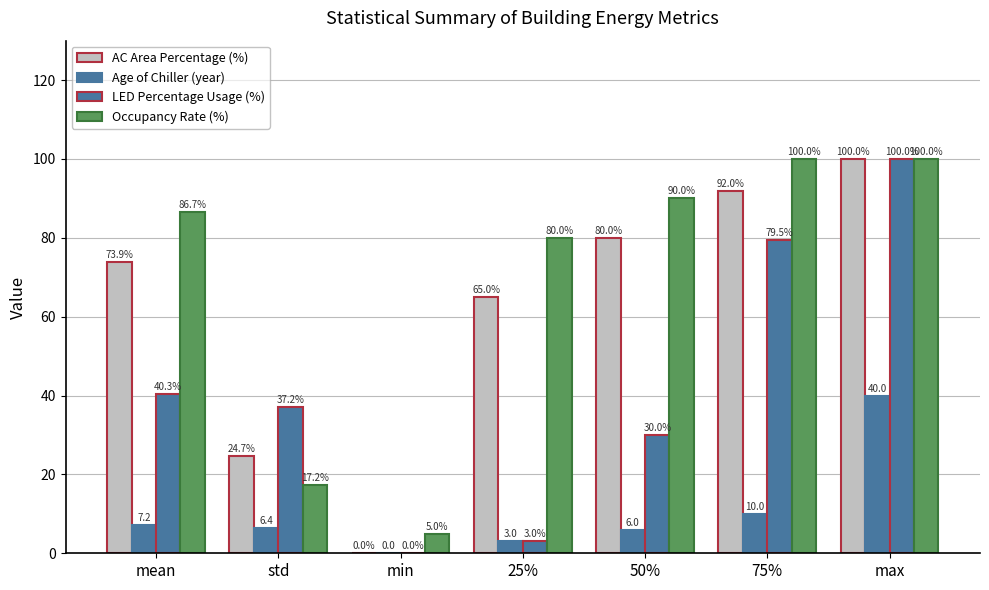

What is the difference between the LED Percentage Usage (%) values at std and max?

62.8